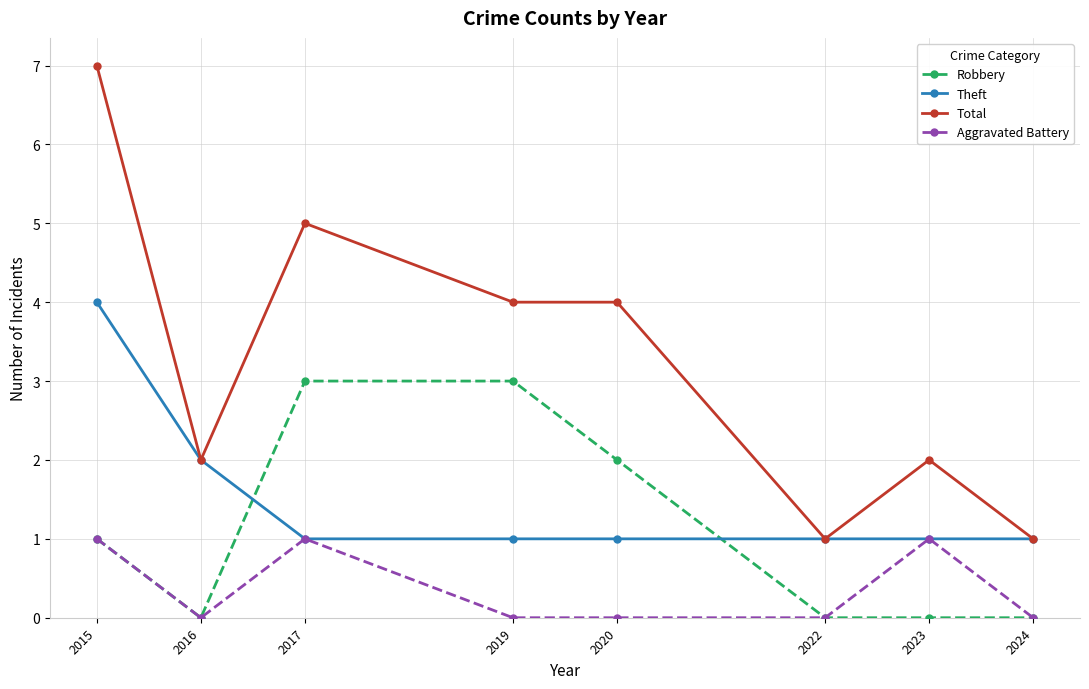

True or false: Total has a value of 2 at 2022.

False